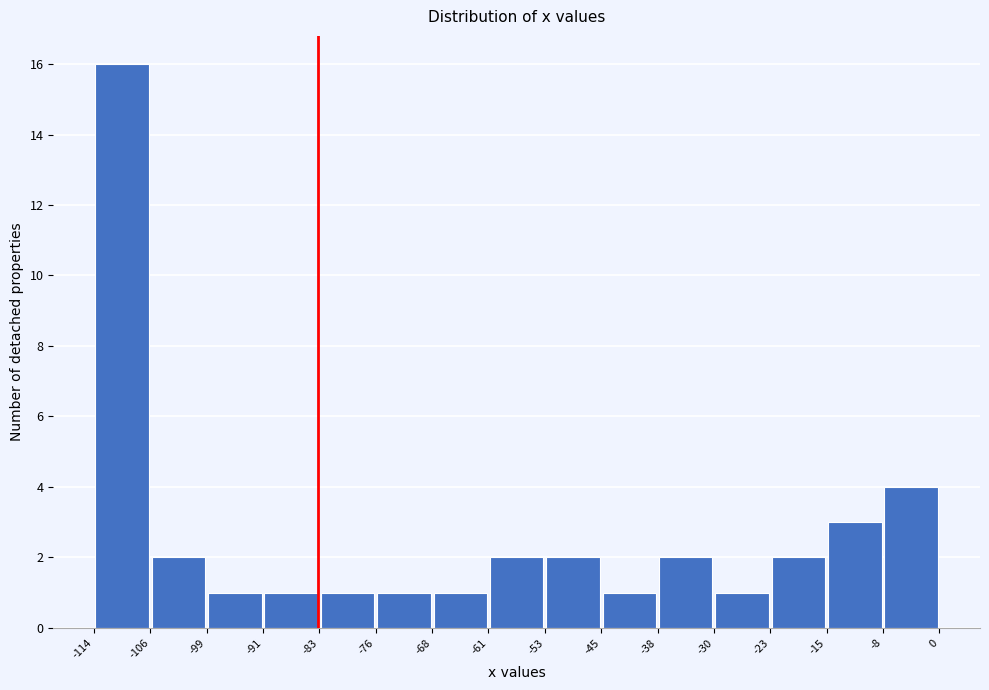

What is the height of the bar covering -15 to -8 on the x-axis? The values are not printed on the chart, so give them approximately, as read against the axis.

3